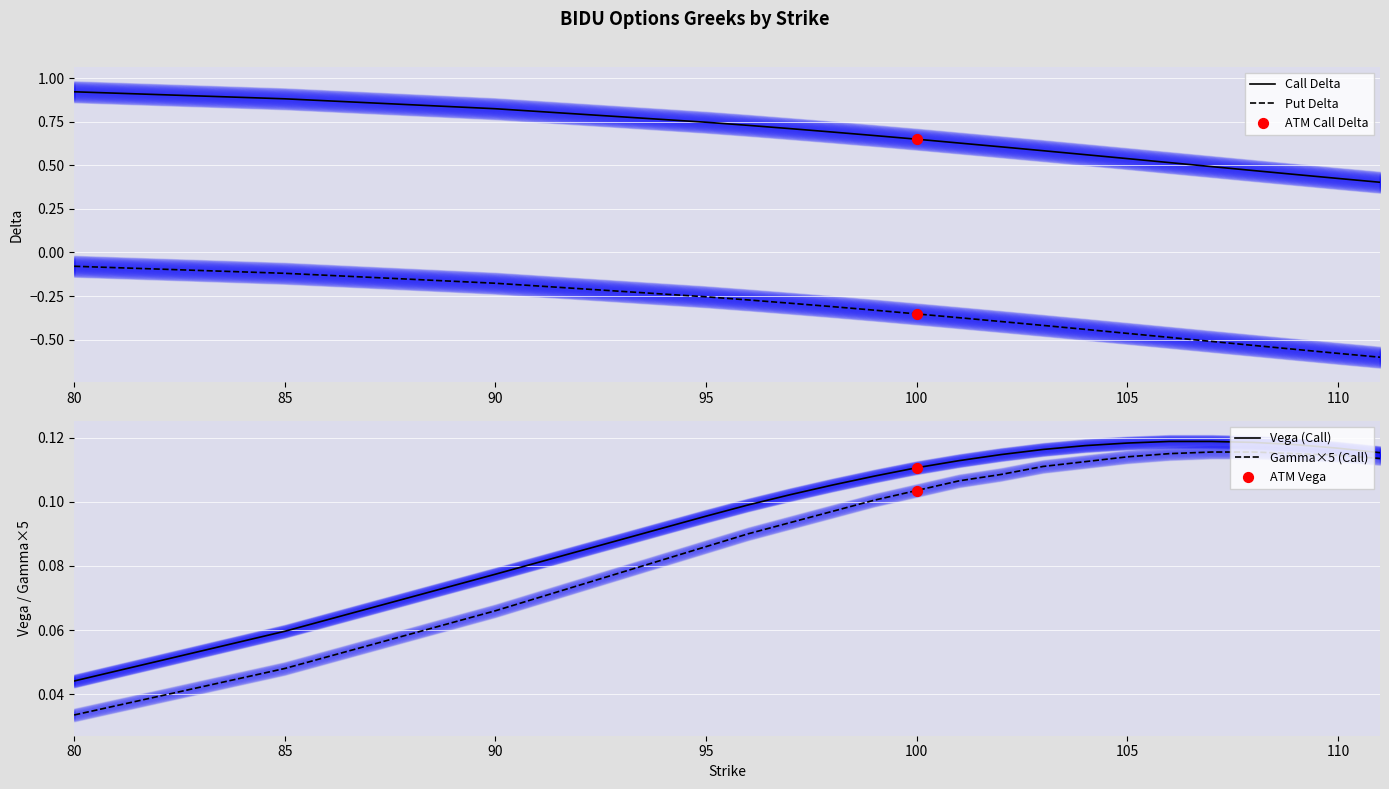

At which category is the sum across all series the highest?

80